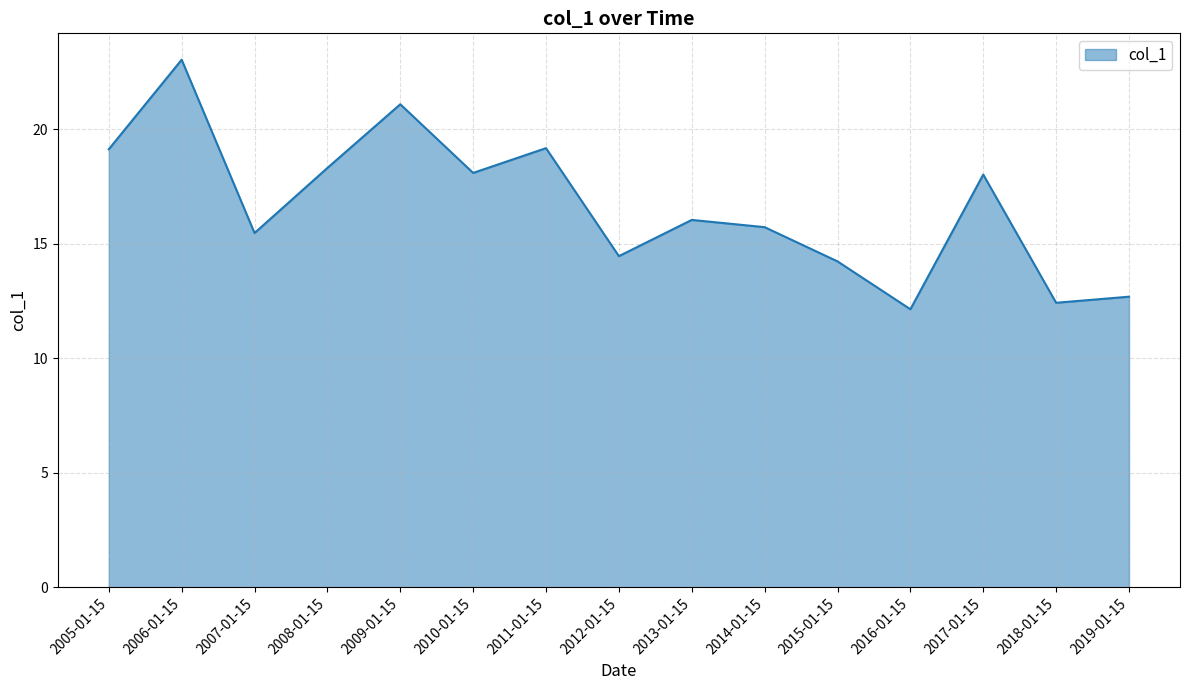

What is the difference between the values at 2019-01-15 and 2014-01-15?

3.0